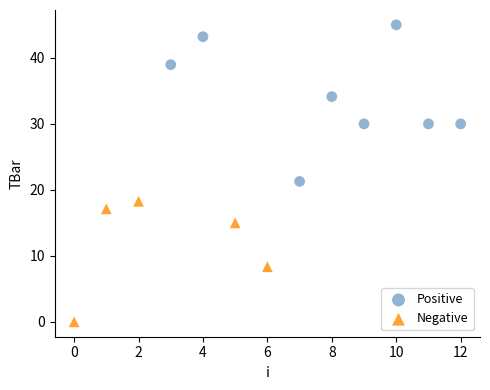

Which series has the widest spread of Y values?

Positive